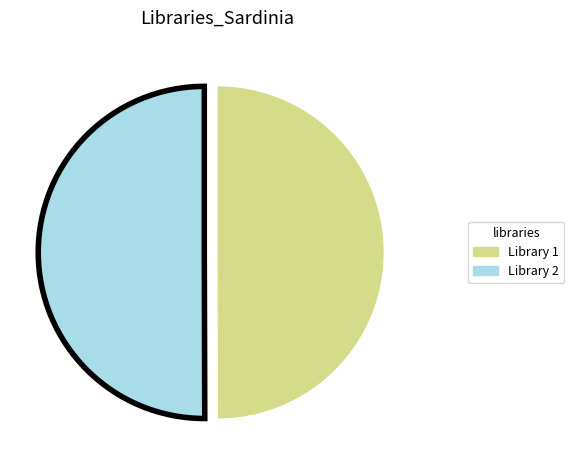

Is it true that Library 1 is 55% of the pie?

False